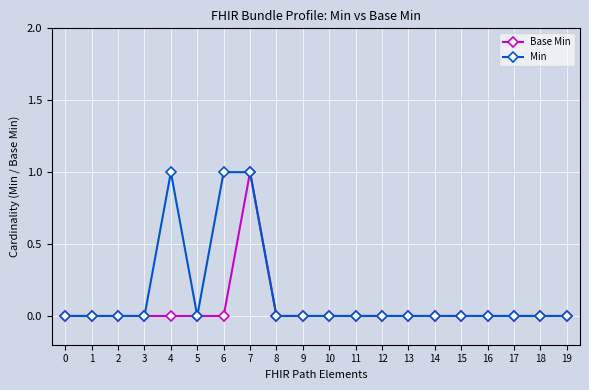

At which category is the sum across all series the highest?

7